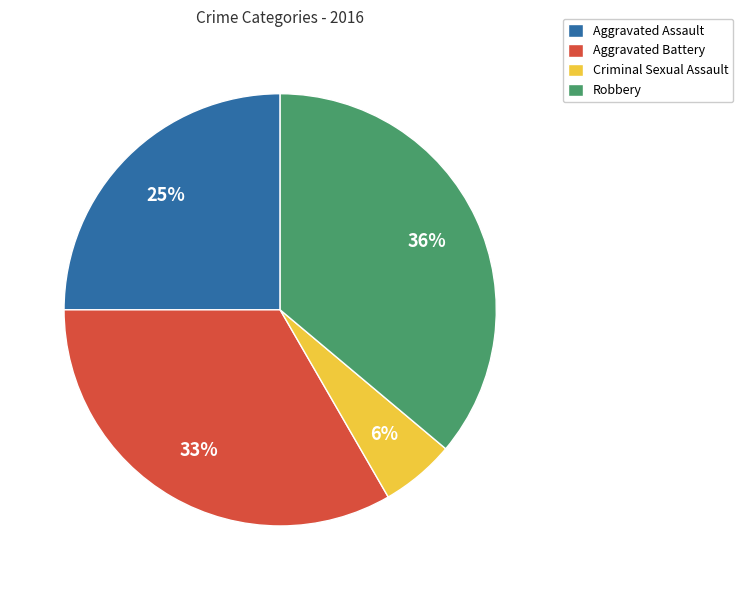

To the nearest percent, what percentage of the pie is Criminal Sexual Assault?

6%